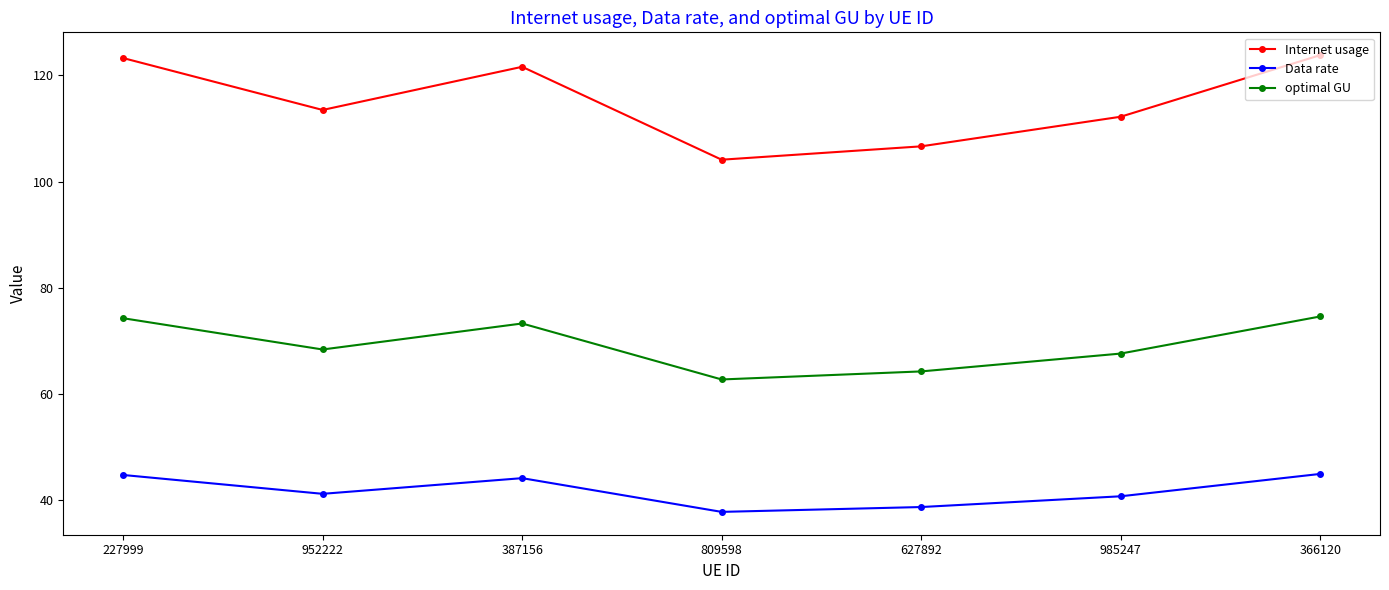

What is the total value across all series at 366120?

243.3